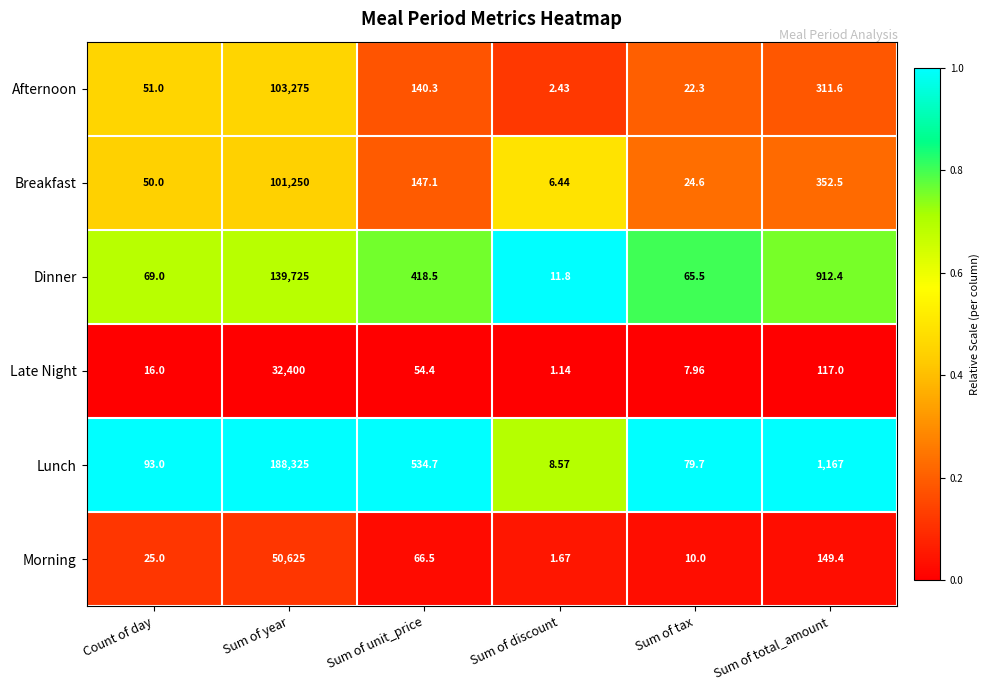

At which label is Dinner closest to 69868?

Sum of total_amount